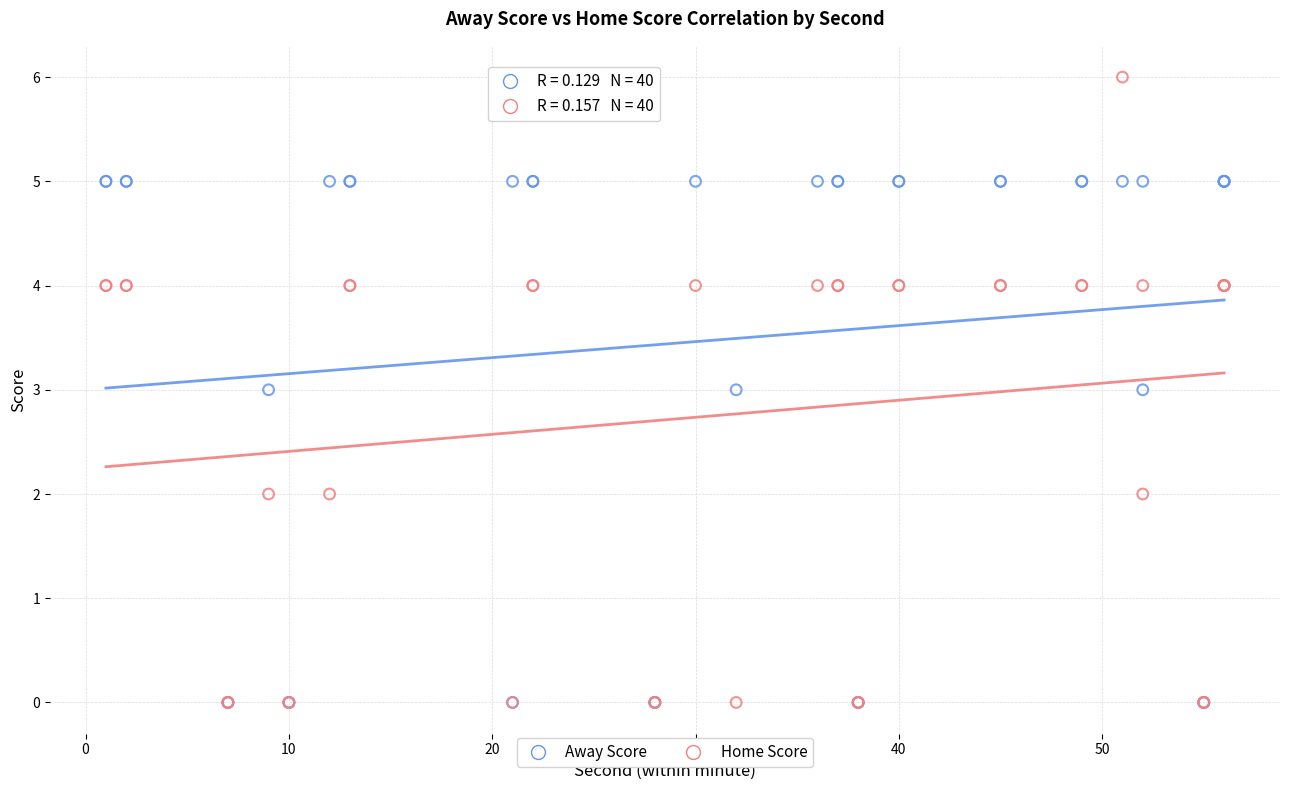

What are all the series names shown in the legend?

Away Score, Home Score